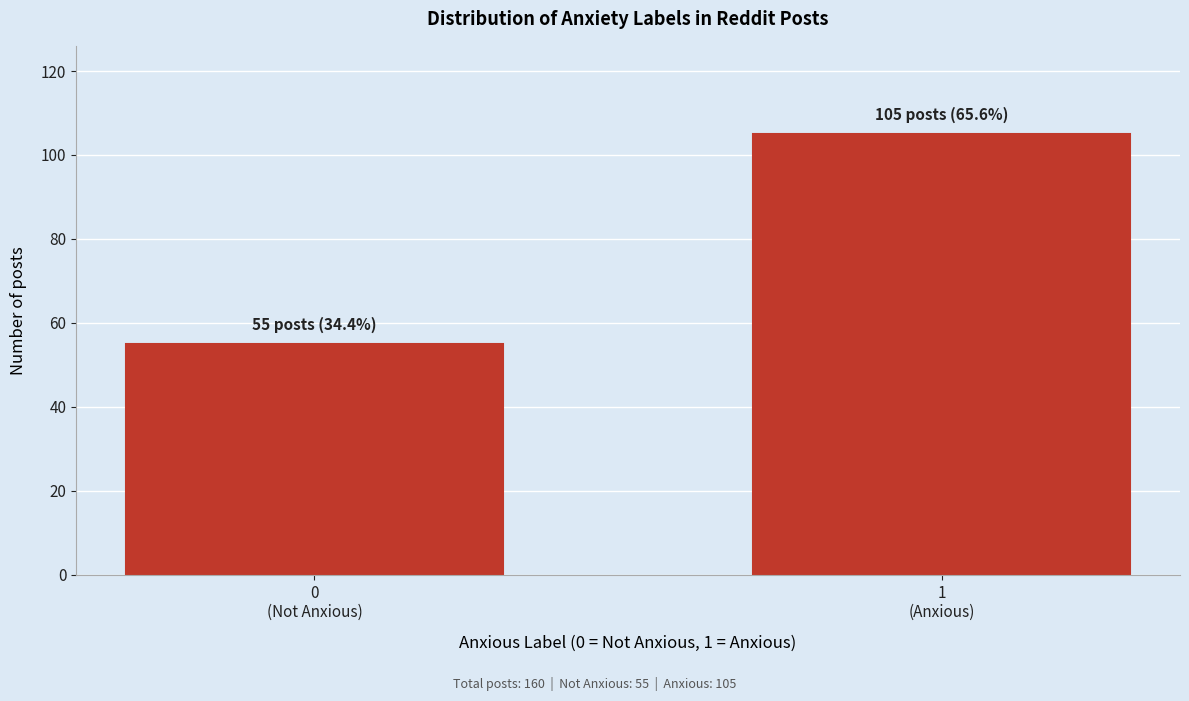

Reading left to right, extract all data points from this chart.

55	105